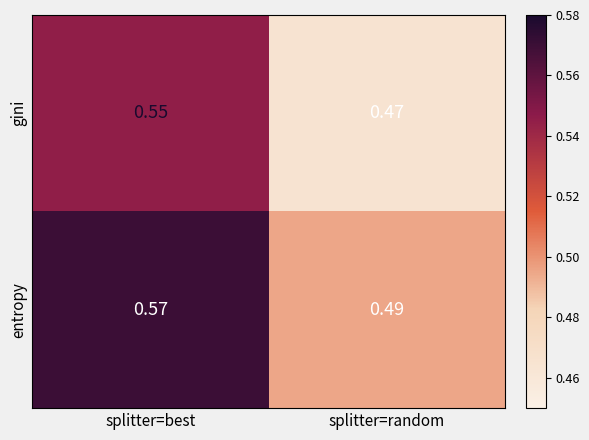

Which series has the largest total across all categories?

entropy